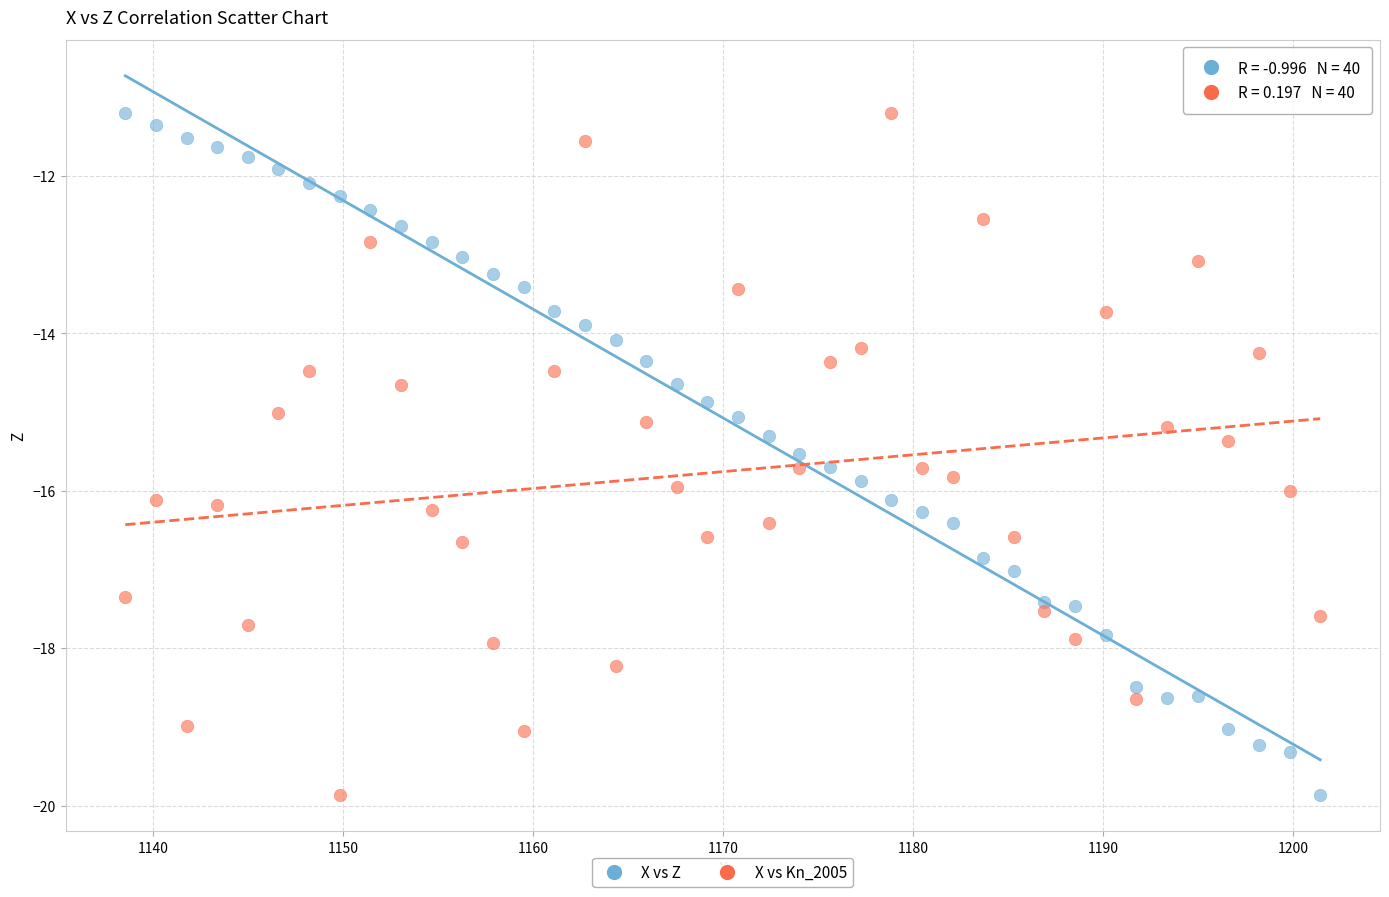

Across all data points, what is the range of Y values (max minus min)?

8.7